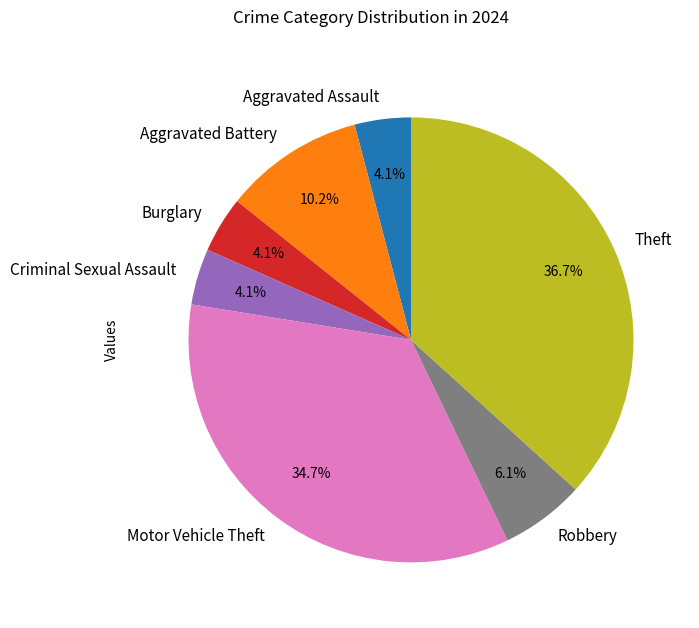

What percentage is the Theft slice, to the nearest percent?

37%